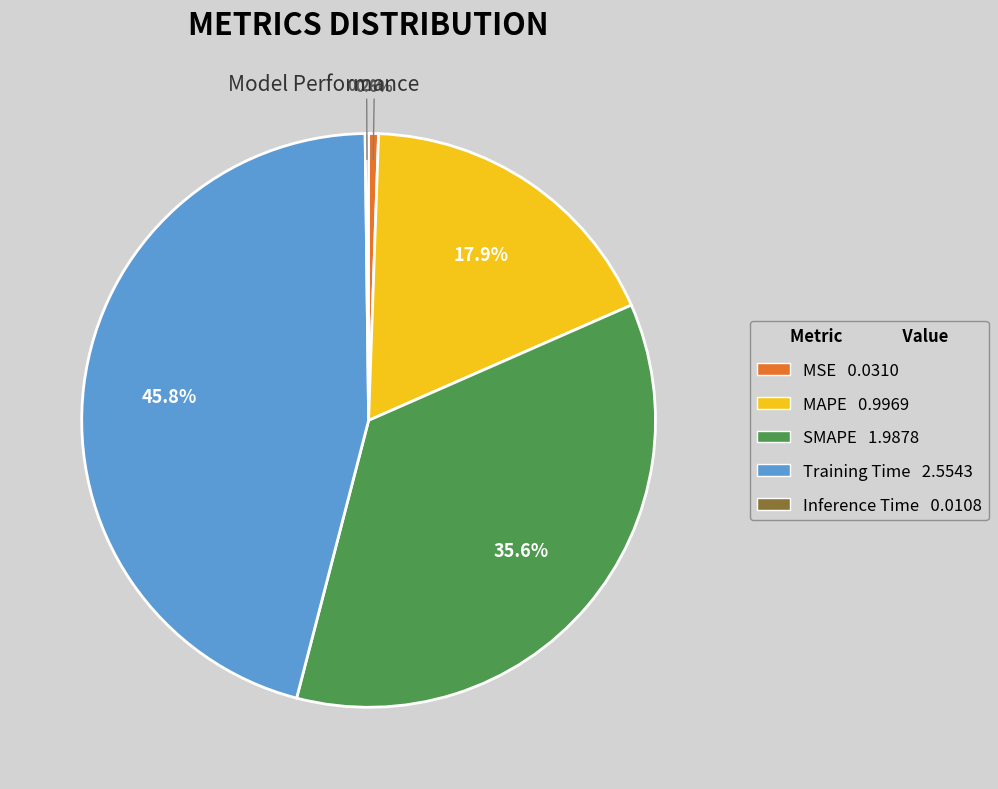

Which has a higher value, Training Time or MAPE?

Training Time